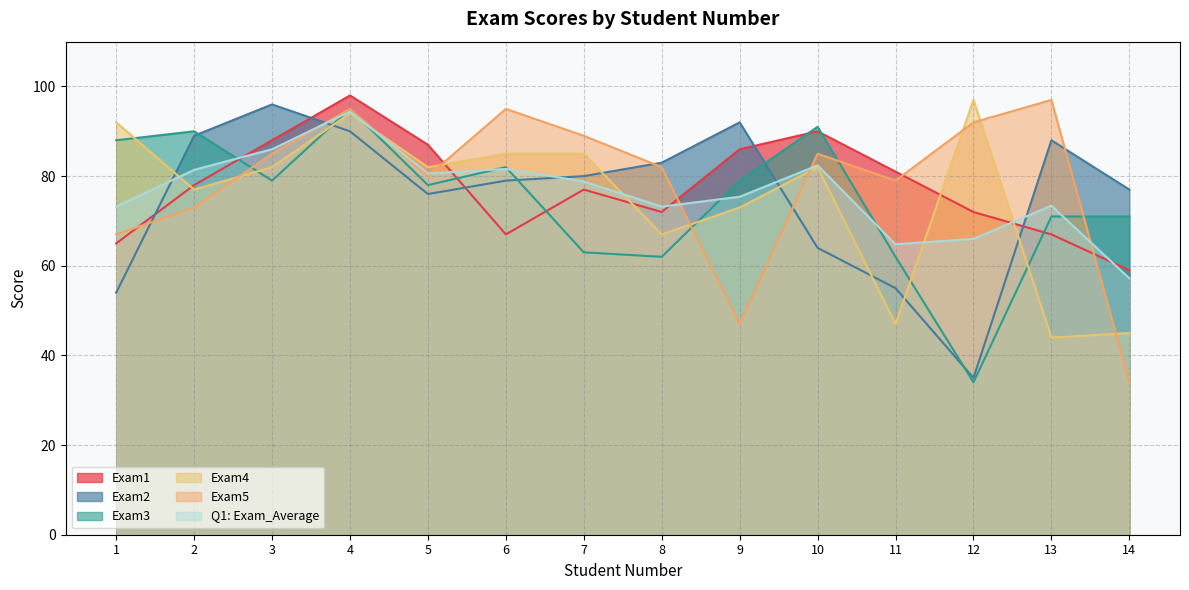

How many interior local peaks does the Exam1 series have?

3